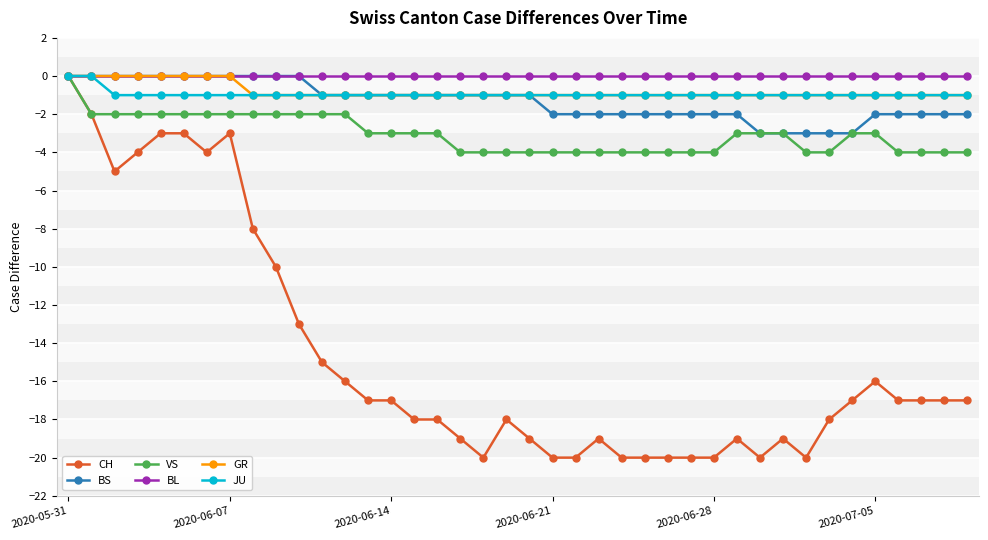

Which series has the widest spread of values?

CH